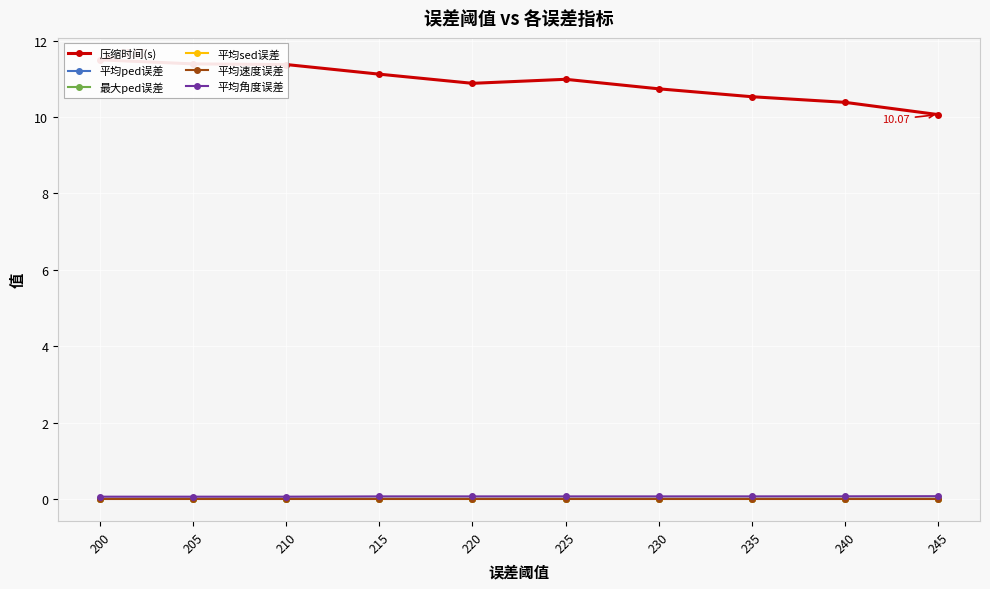

At how many categories does at least one series exceed 8?

10